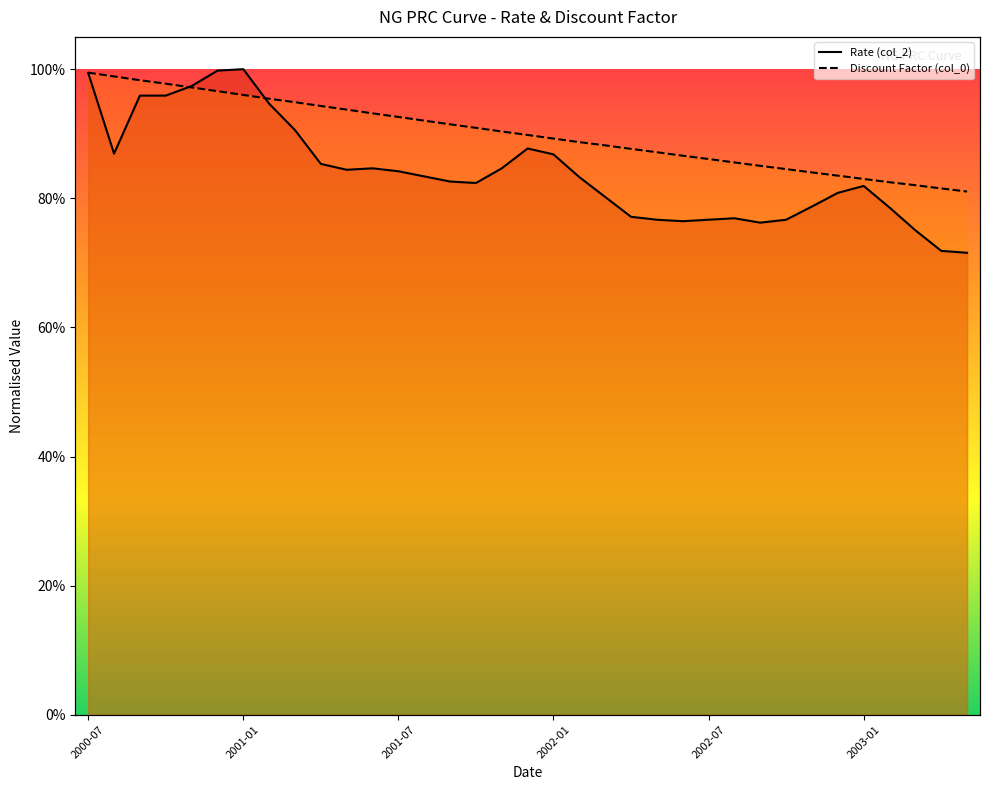

True or false: Rate (col_2) has a value of 0.8 at 2001-06-01.

True